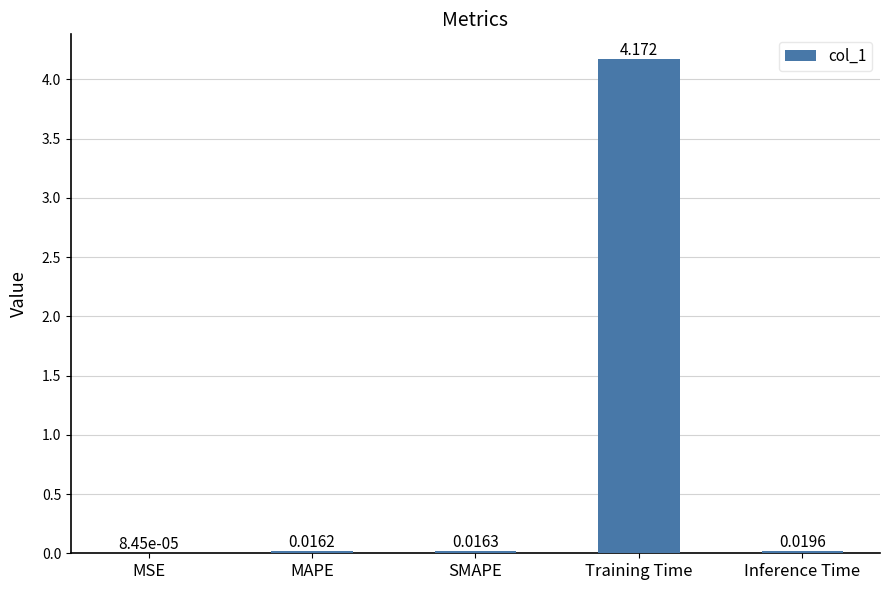

Which category has the highest value across all series?

Training Time